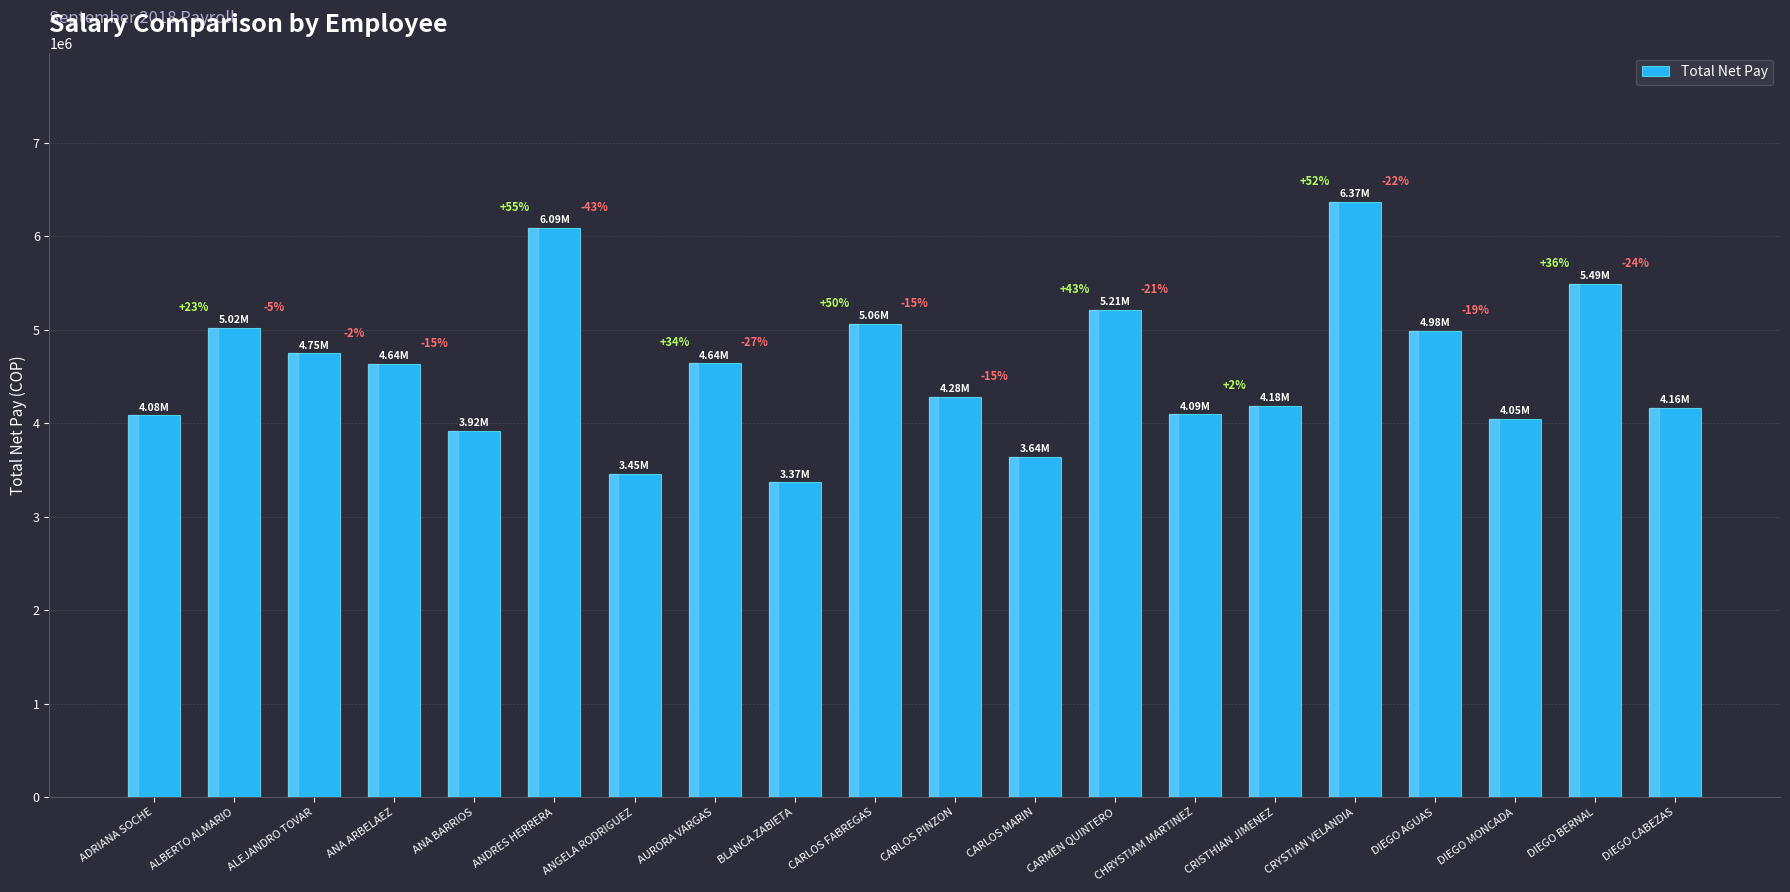

True or false: the data shows 4162000 at DIEGO CABEZAS.

True